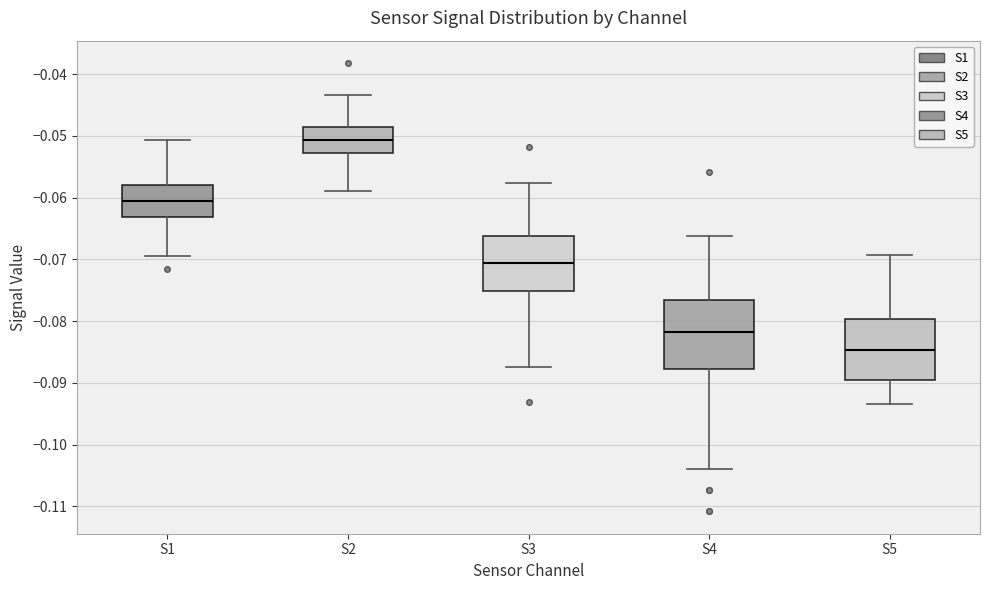

Which box is the tallest, from its lower edge to its upper edge?

S4